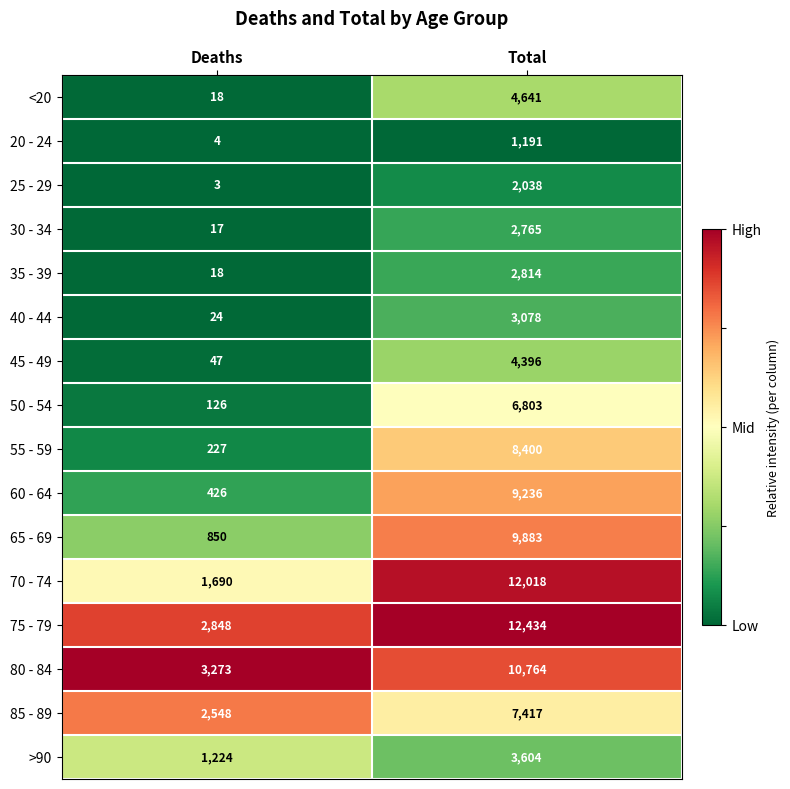

Which series has the largest total across all categories?

75 - 79